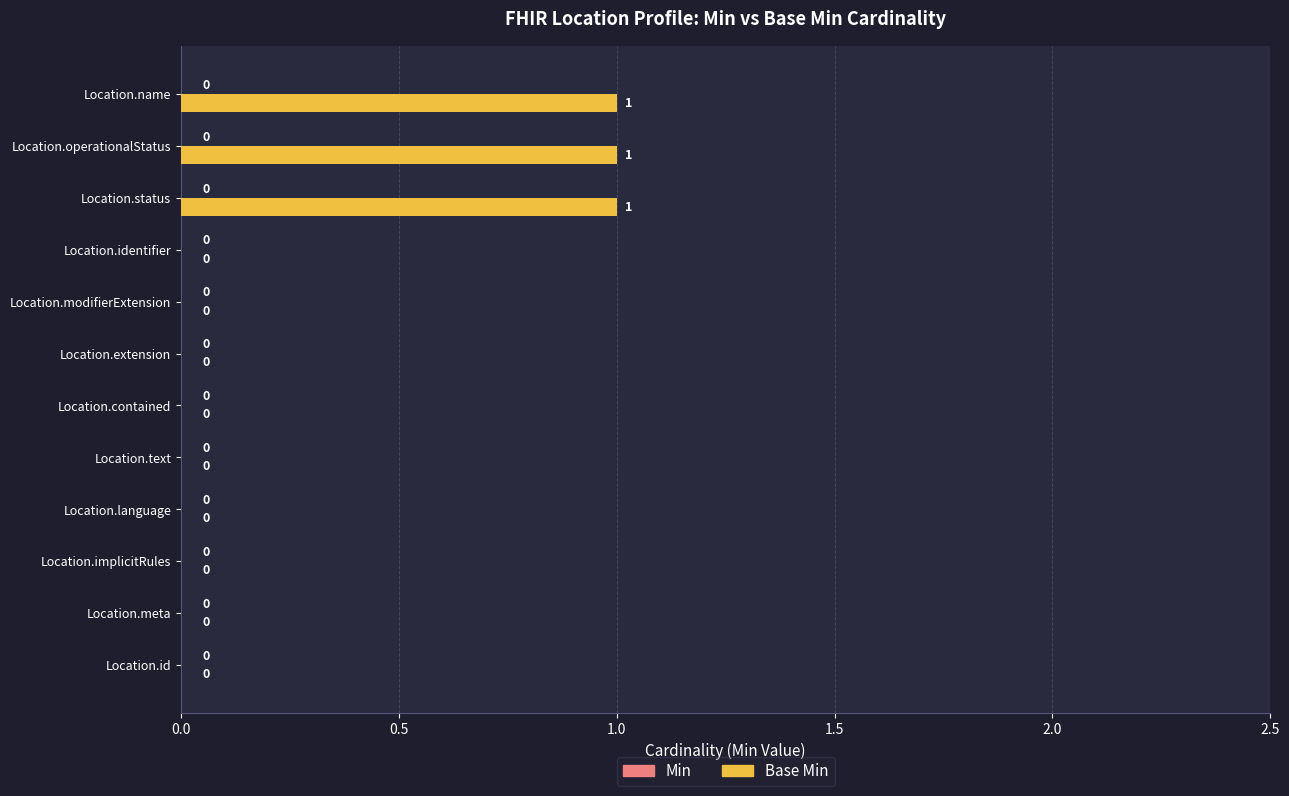

How many values are between 0 and 1?

12